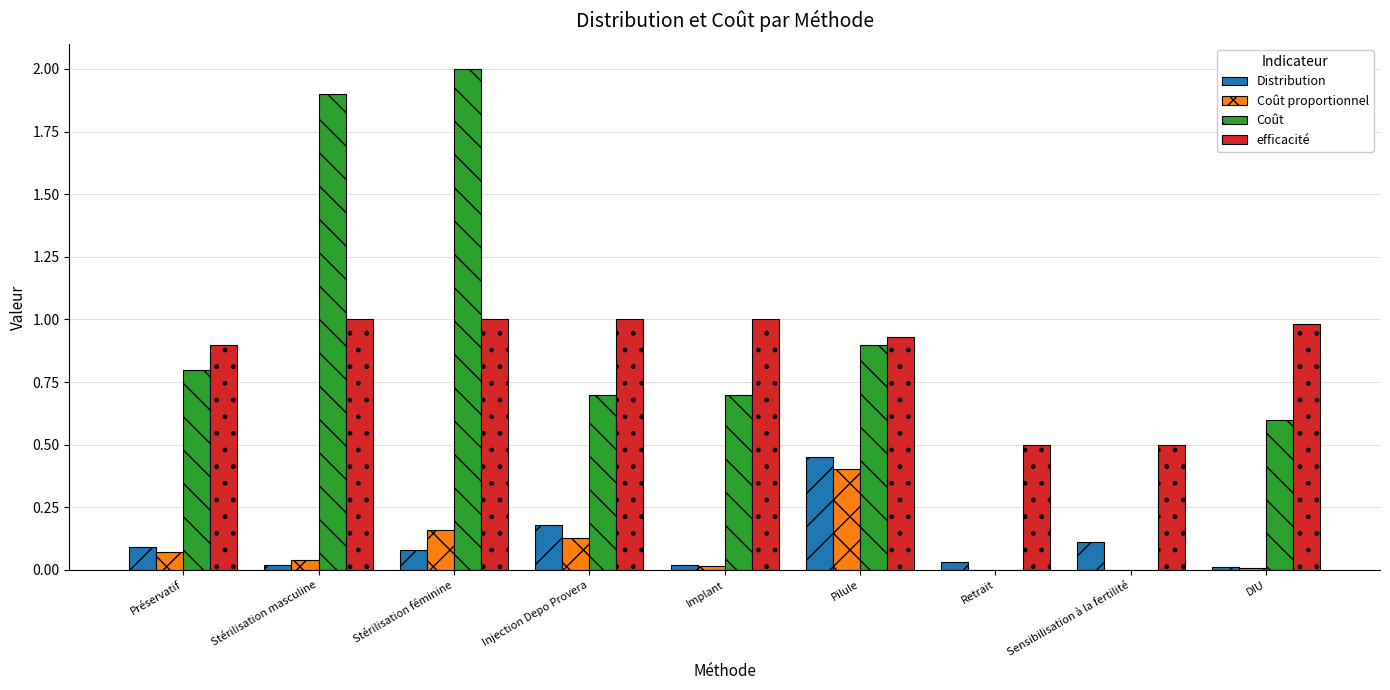

True or false: efficacité has a value of 1.0 at Stérilisation féminine.

True